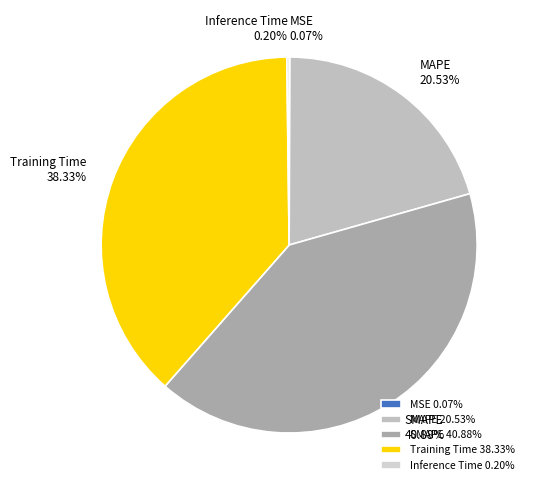

To the nearest percent, what is the average slice percentage?

20%